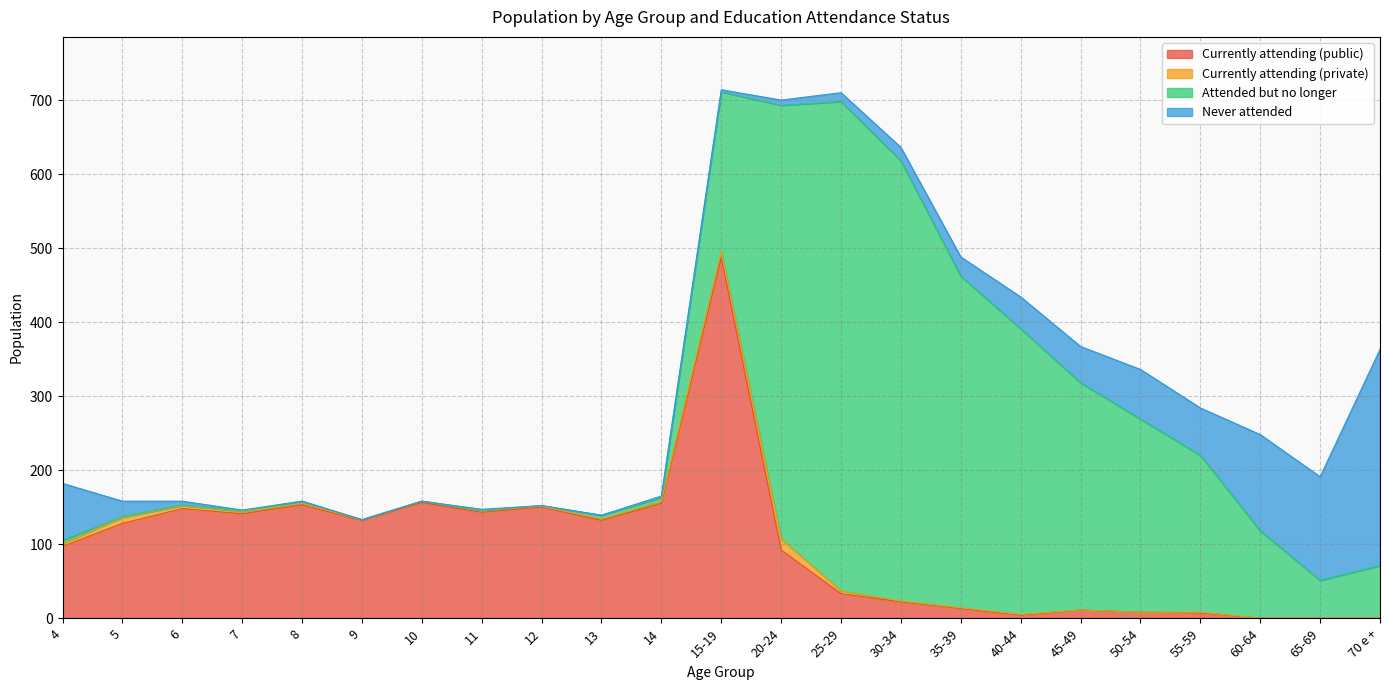

What is the average value of the Never attended series?

42